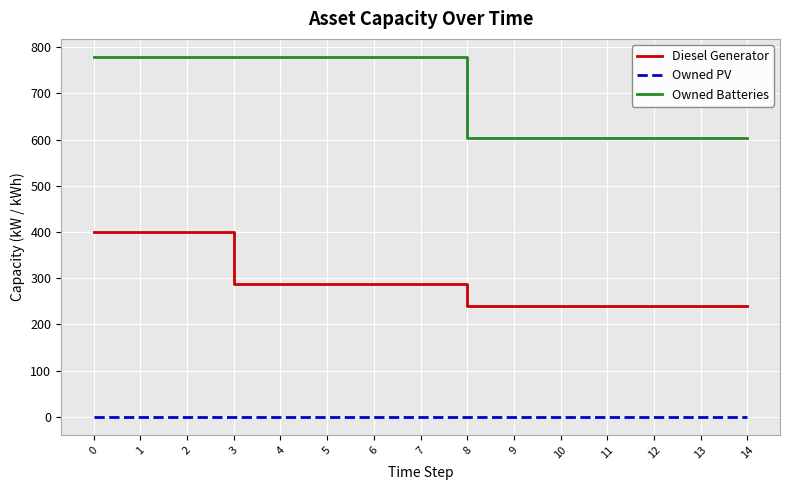

What is the total value across all series at 7?

1067